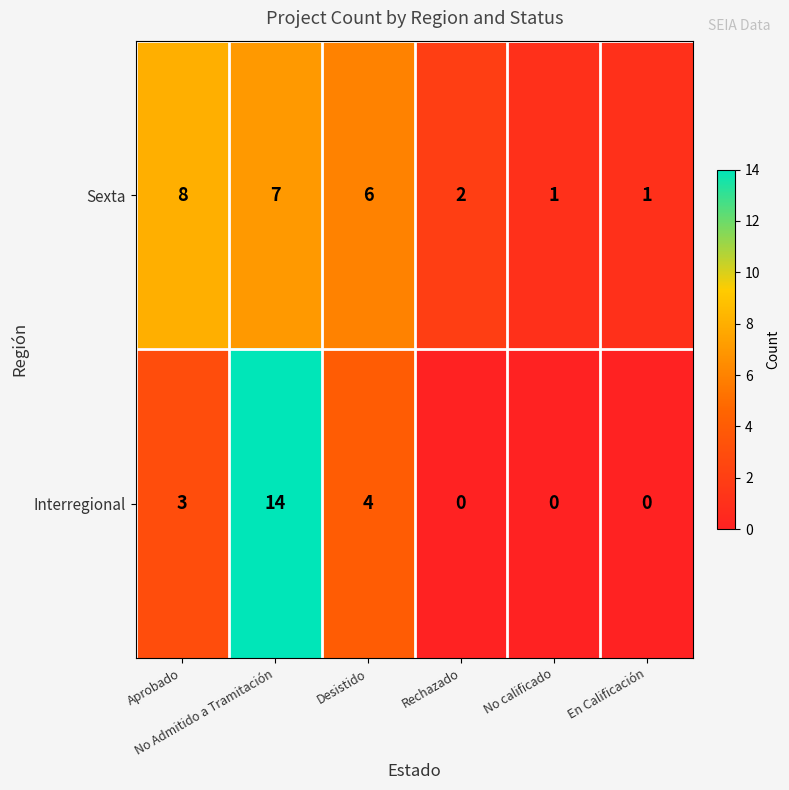

Between Aprobado and Desistido, which series saw the biggest shift?

Sexta